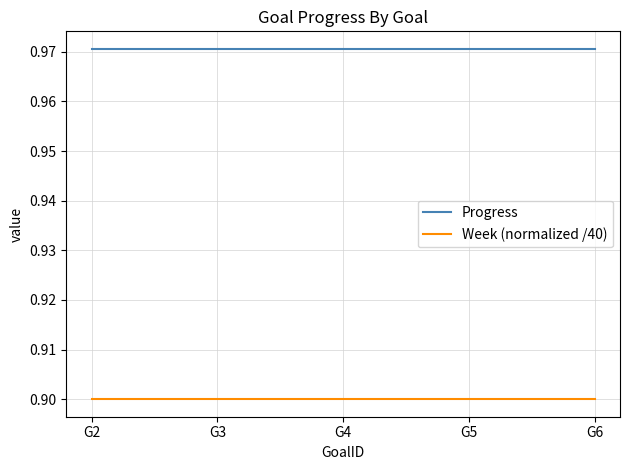

Is the value of Progress at G5 greater than the value of Week (normalized /40) at G5?

Yes